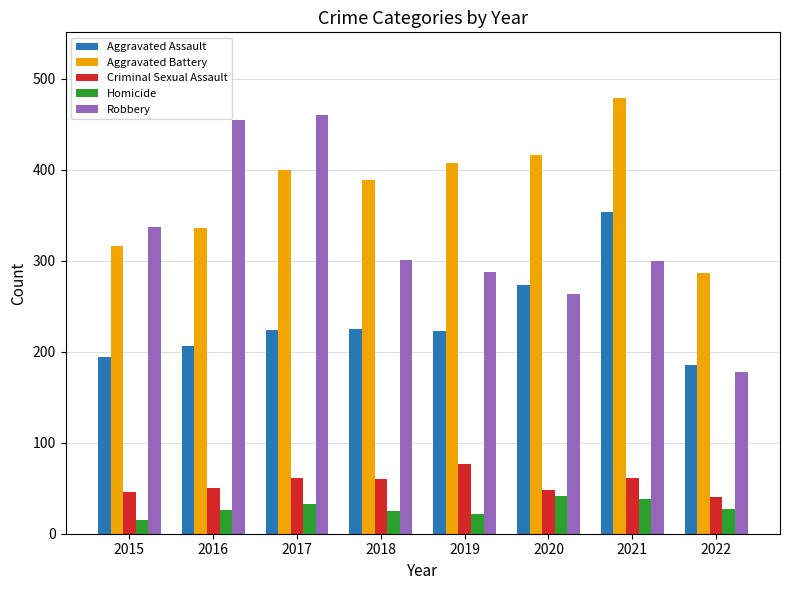

What are all the series names shown in the legend?

Aggravated Assault, Aggravated Battery, Criminal Sexual Assault, Homicide, Robbery